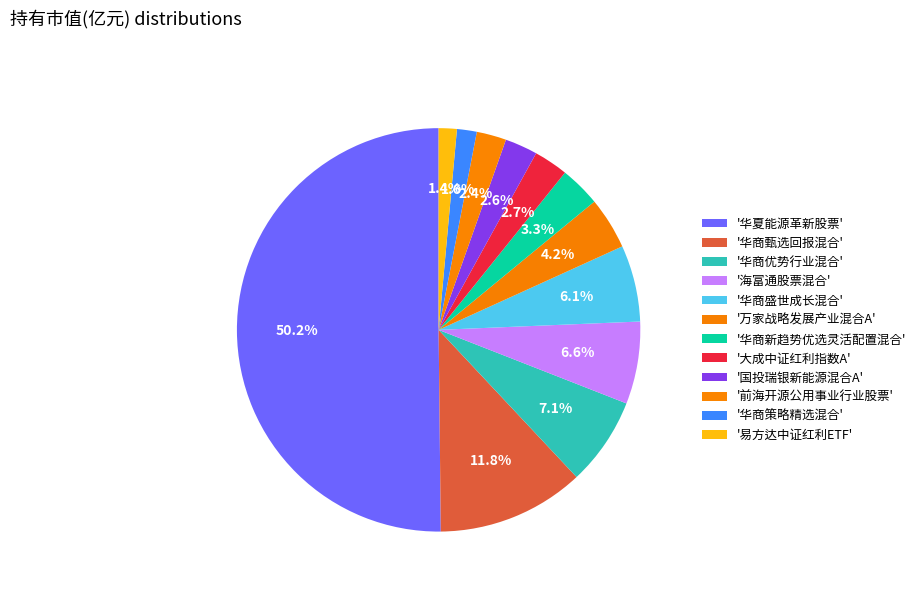

Count the number of slices in the pie.

12